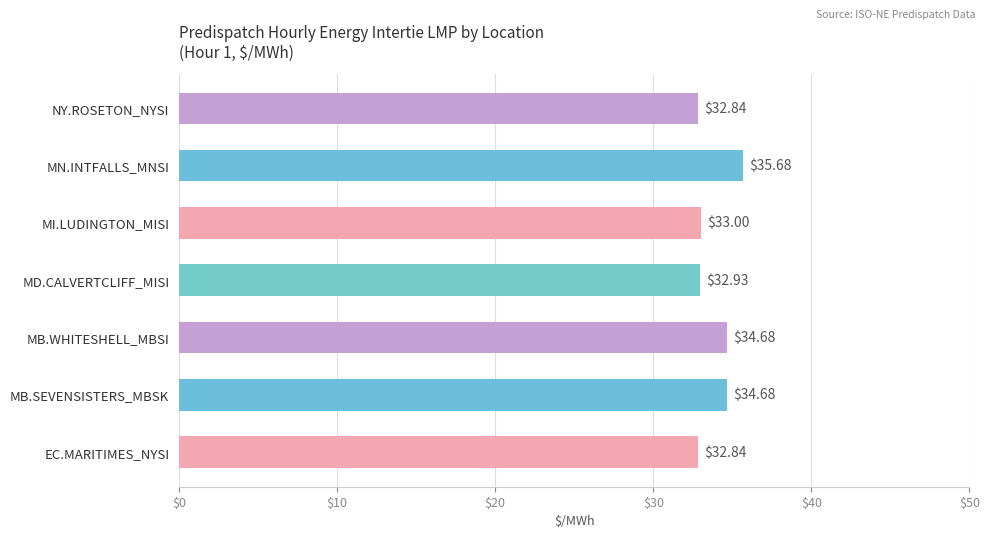

What is the change in value from MB.SEVENSISTERS_MBSK to NY.ROSETON_NYSI?

-1.8